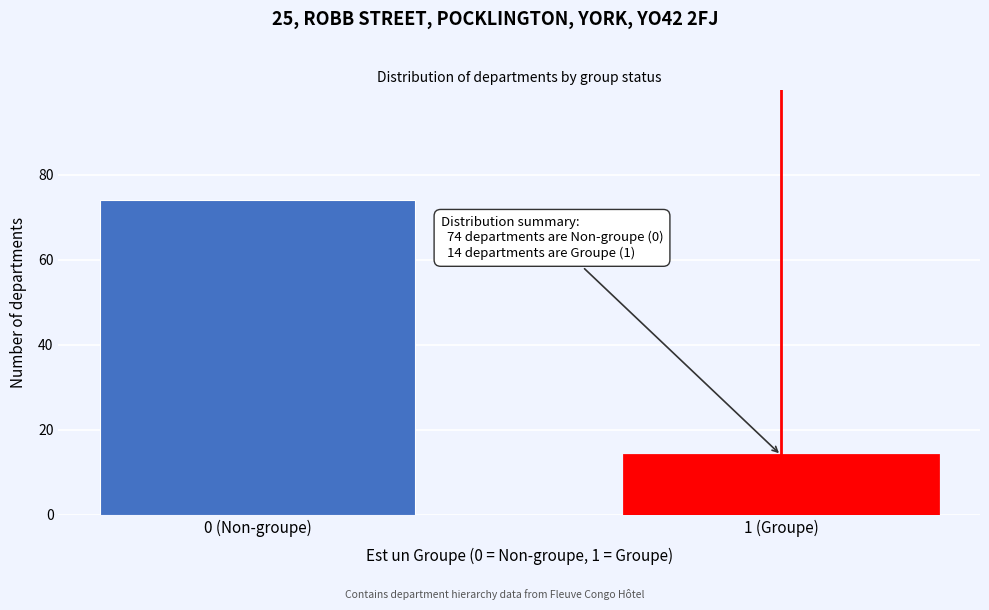

Reading left to right, transcribe all the data shown in this chart.

74	14